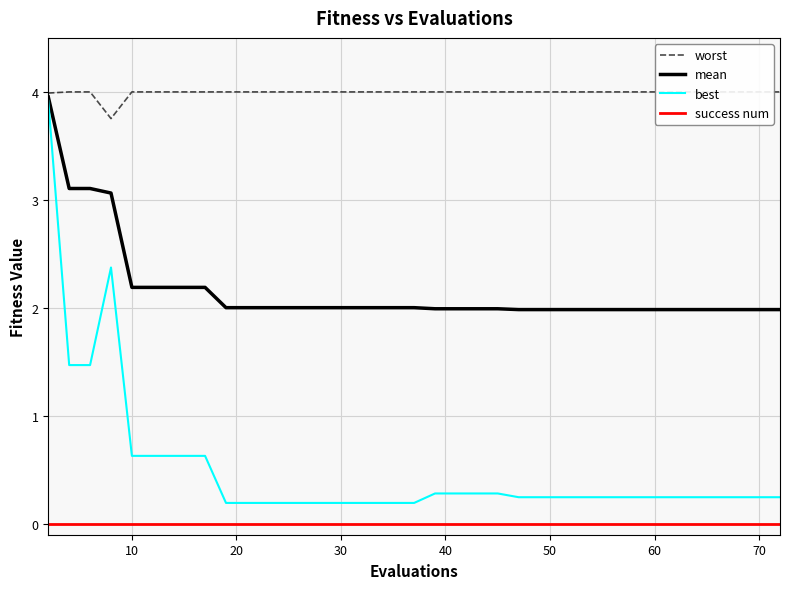

True or false: best and success num cross at least once.

False